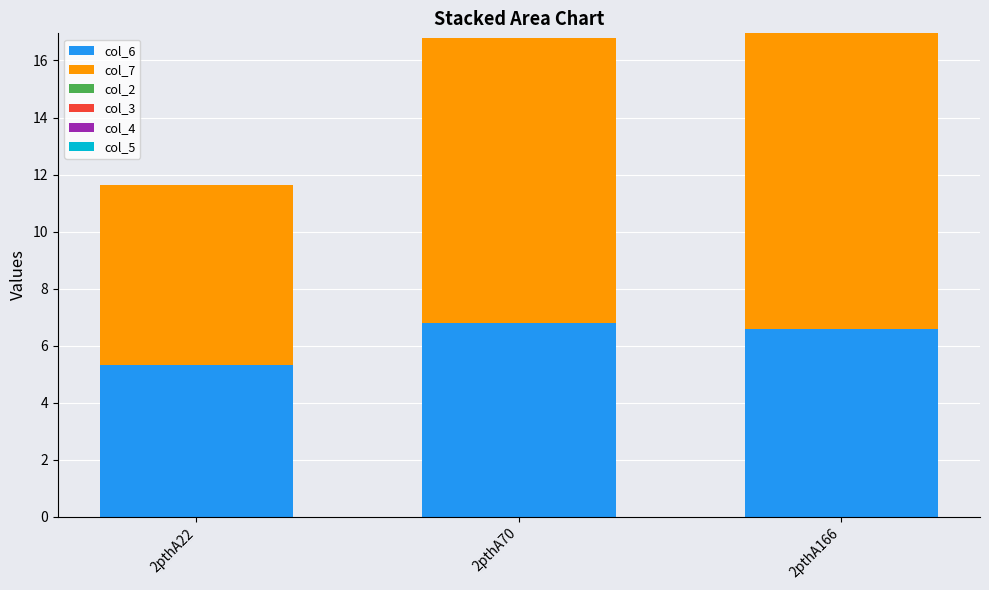

What is the approximate value of col_6 at 2pthA166?

6.6